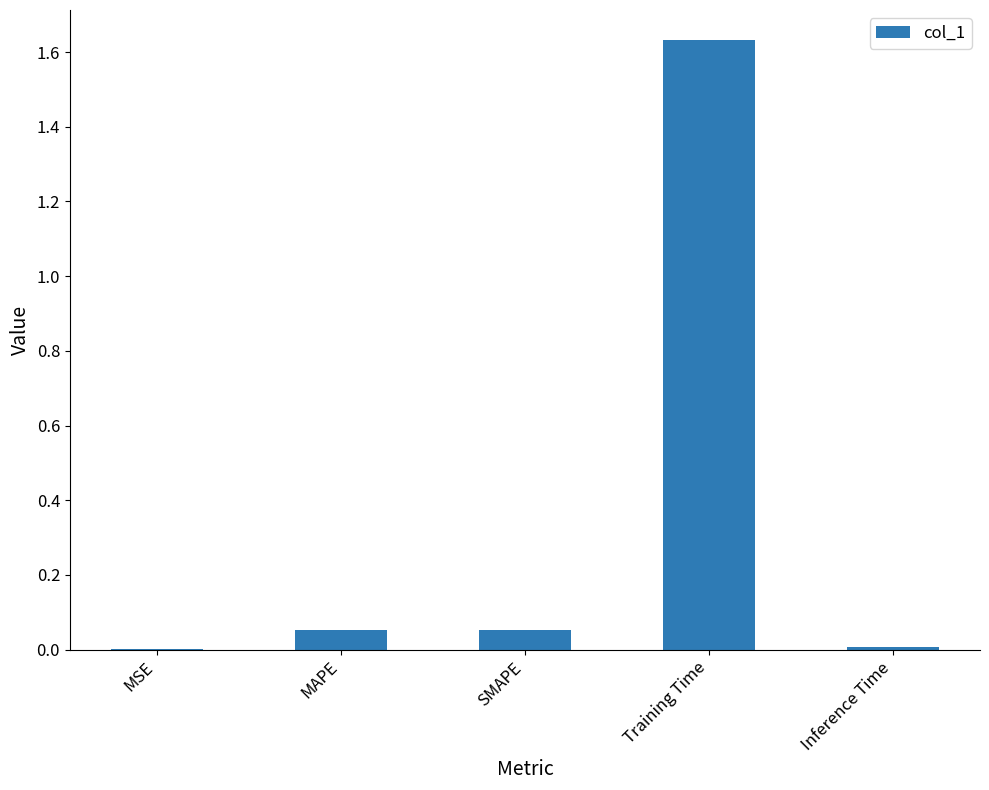

How many categories are shown in the chart?

5